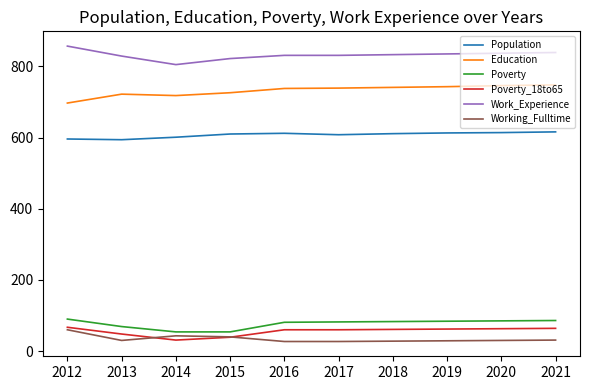

What is the spread (max minus min) of values at 2012?

797